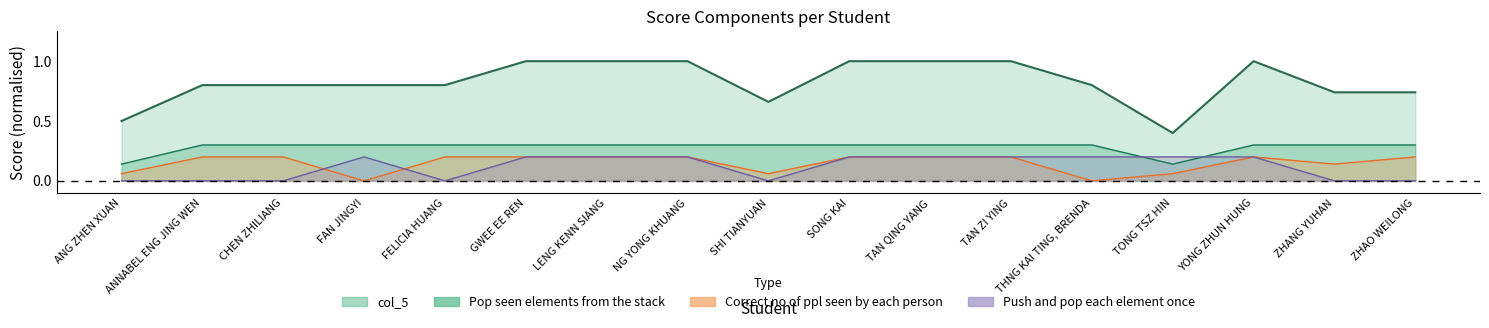

What position from the left is GWEE EE REN?

6